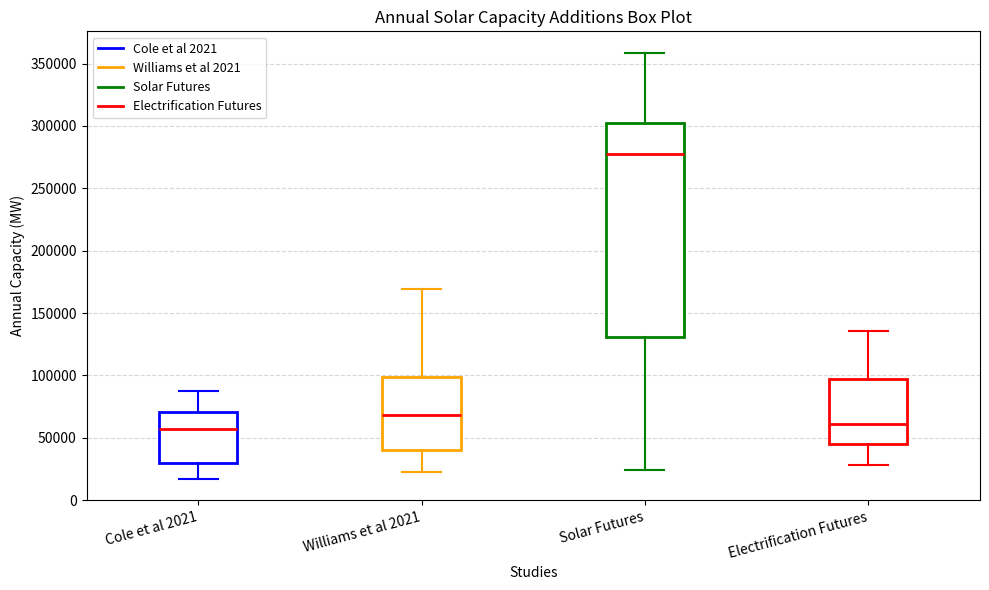

Comparing the boxes themselves (not the whiskers), which one is the tallest?

Solar Futures